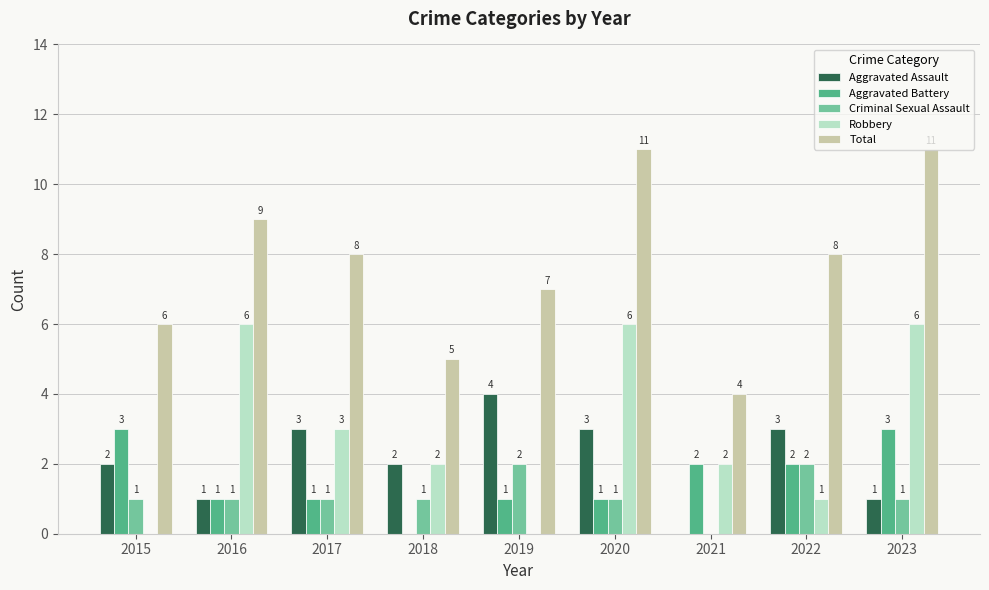

What is the maximum value for Aggravated Battery?

3